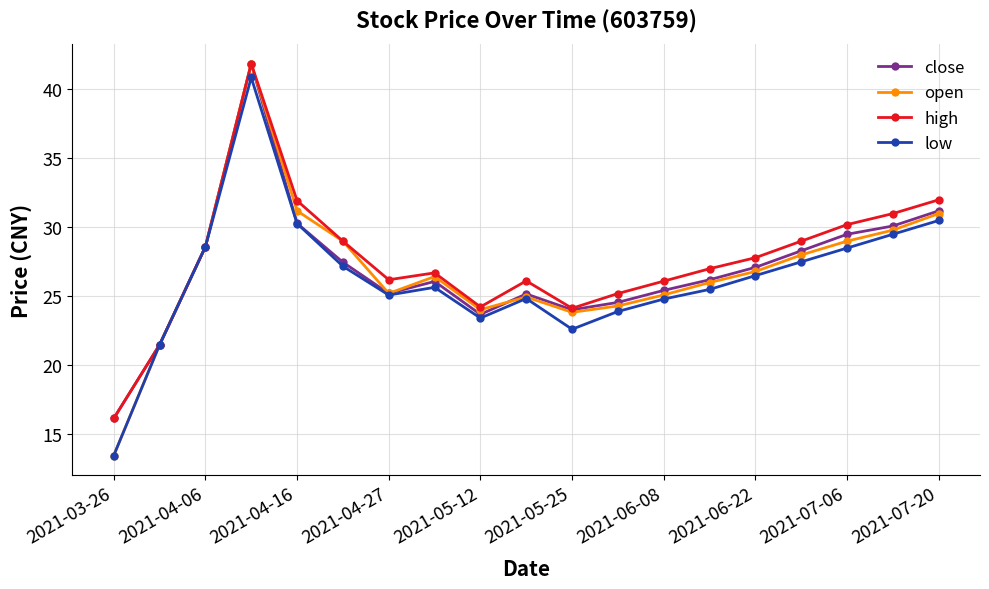

Which series has the widest spread of values?

open